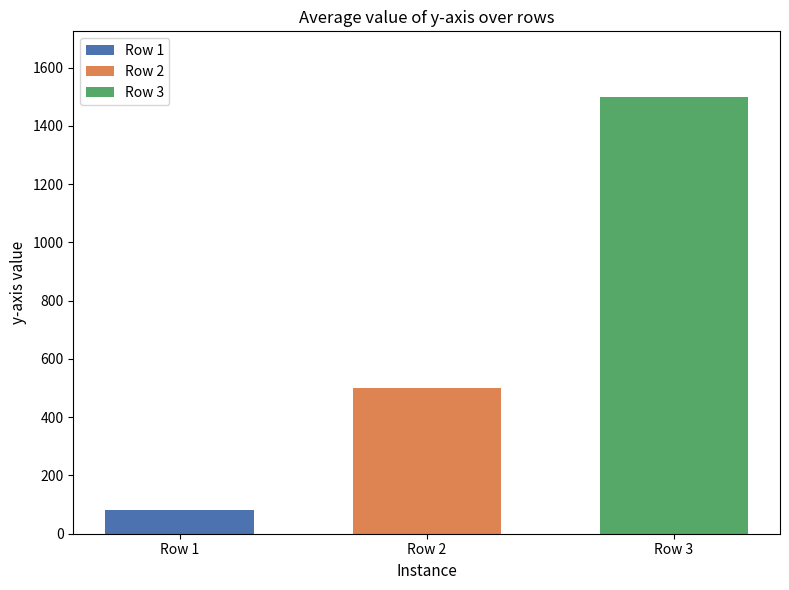

How many bars are there in total?

3